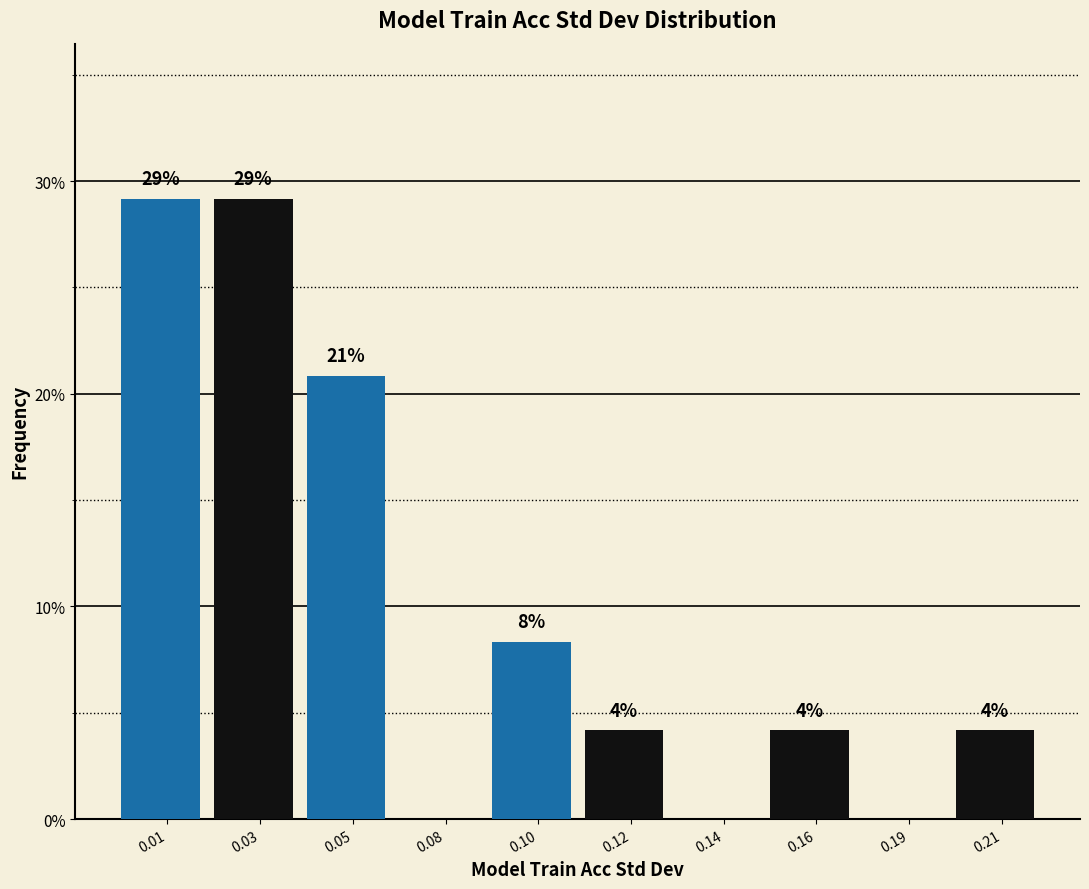

Are the bars horizontal?

No